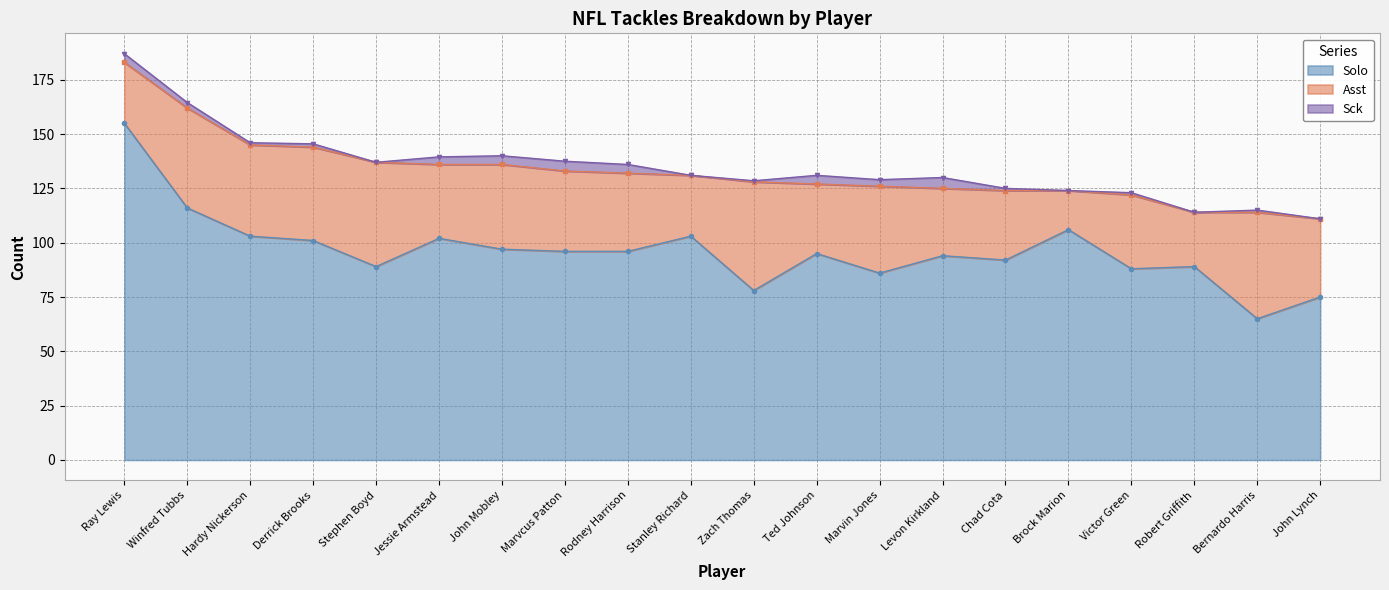

What is the sum of the Asst values at Derrick Brooks and Zach Thomas?

93.0